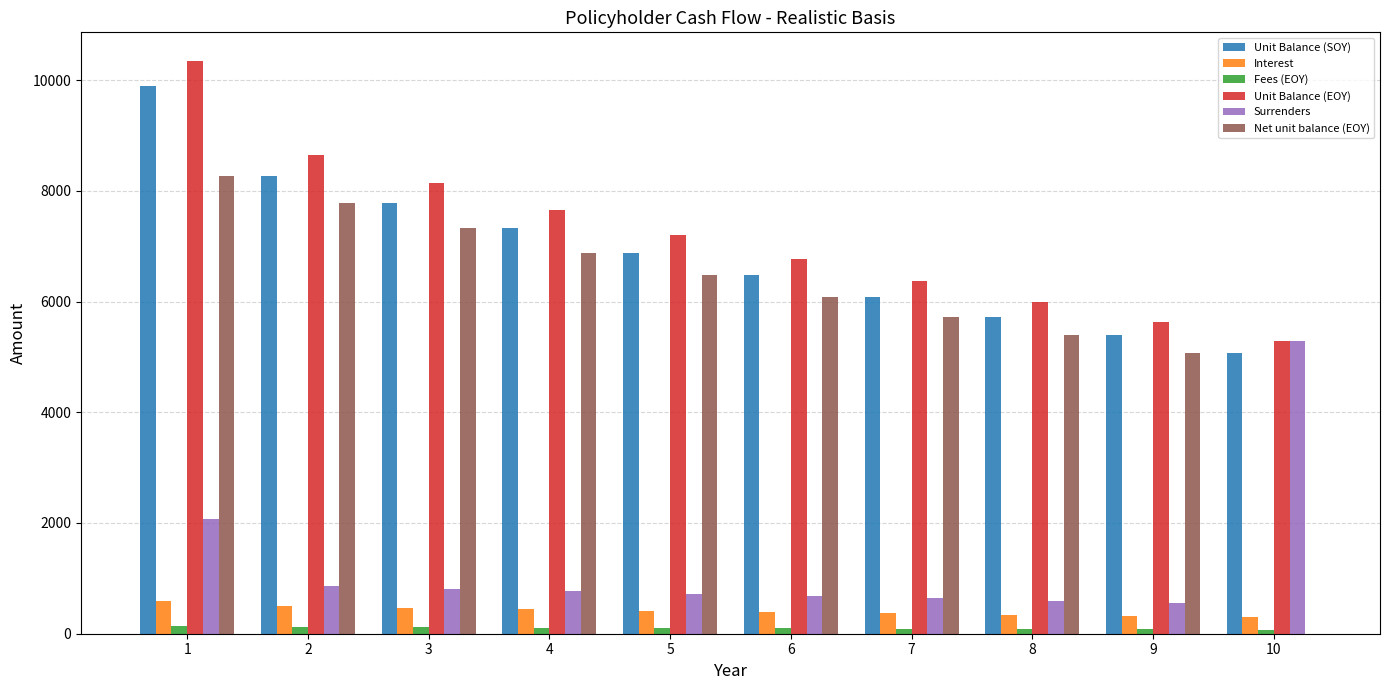

The value of Unit Balance (EOY) at 1 is 13839.5. True or false?

False